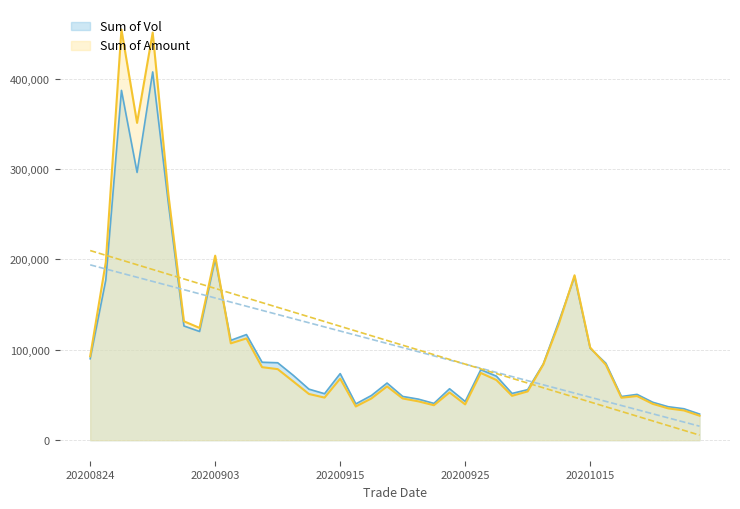

What is the sum of the vol values at 20200930 and 20201021?

93724.4